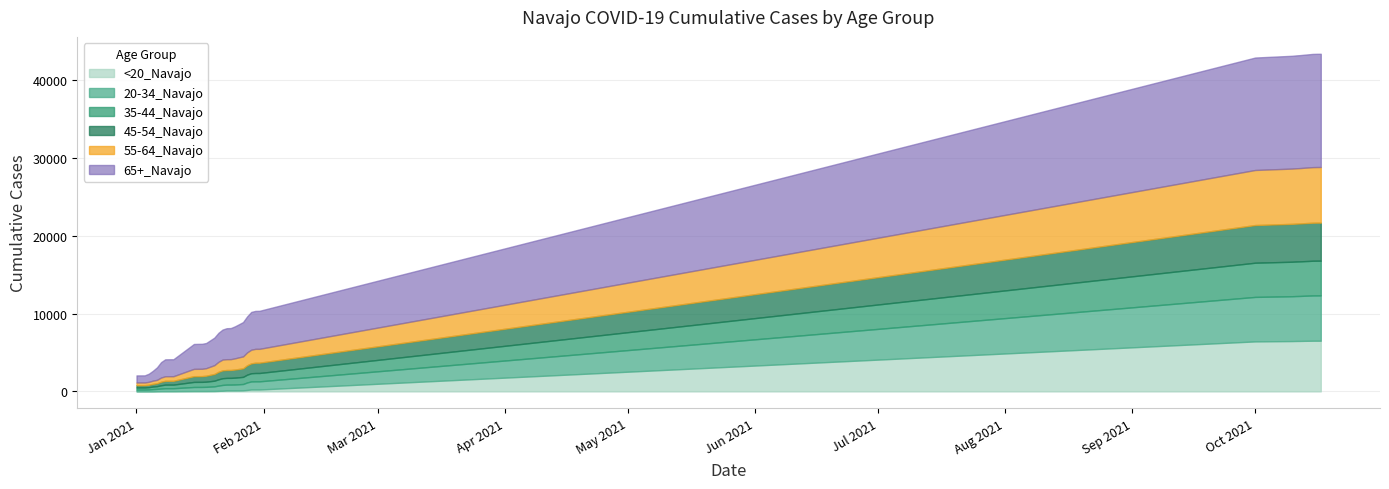

What is the difference between the maximum and minimum values in the 65+_Navajo series?

13643